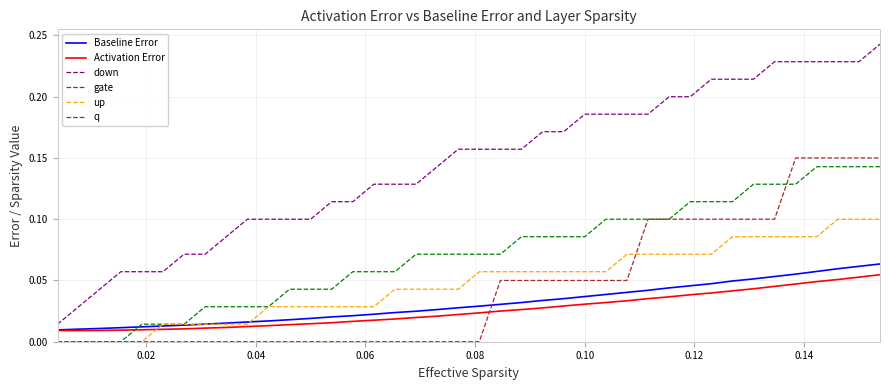

Which series has the largest total across all categories?

down